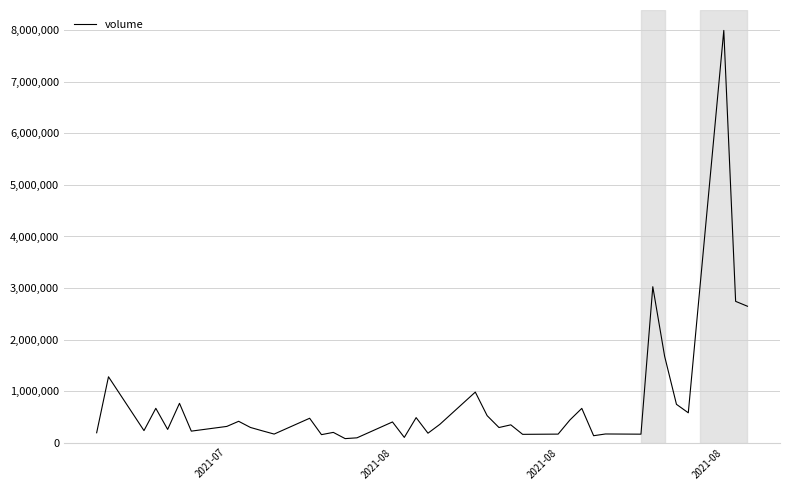

What is the difference between the maximum and minimum values?

7924575